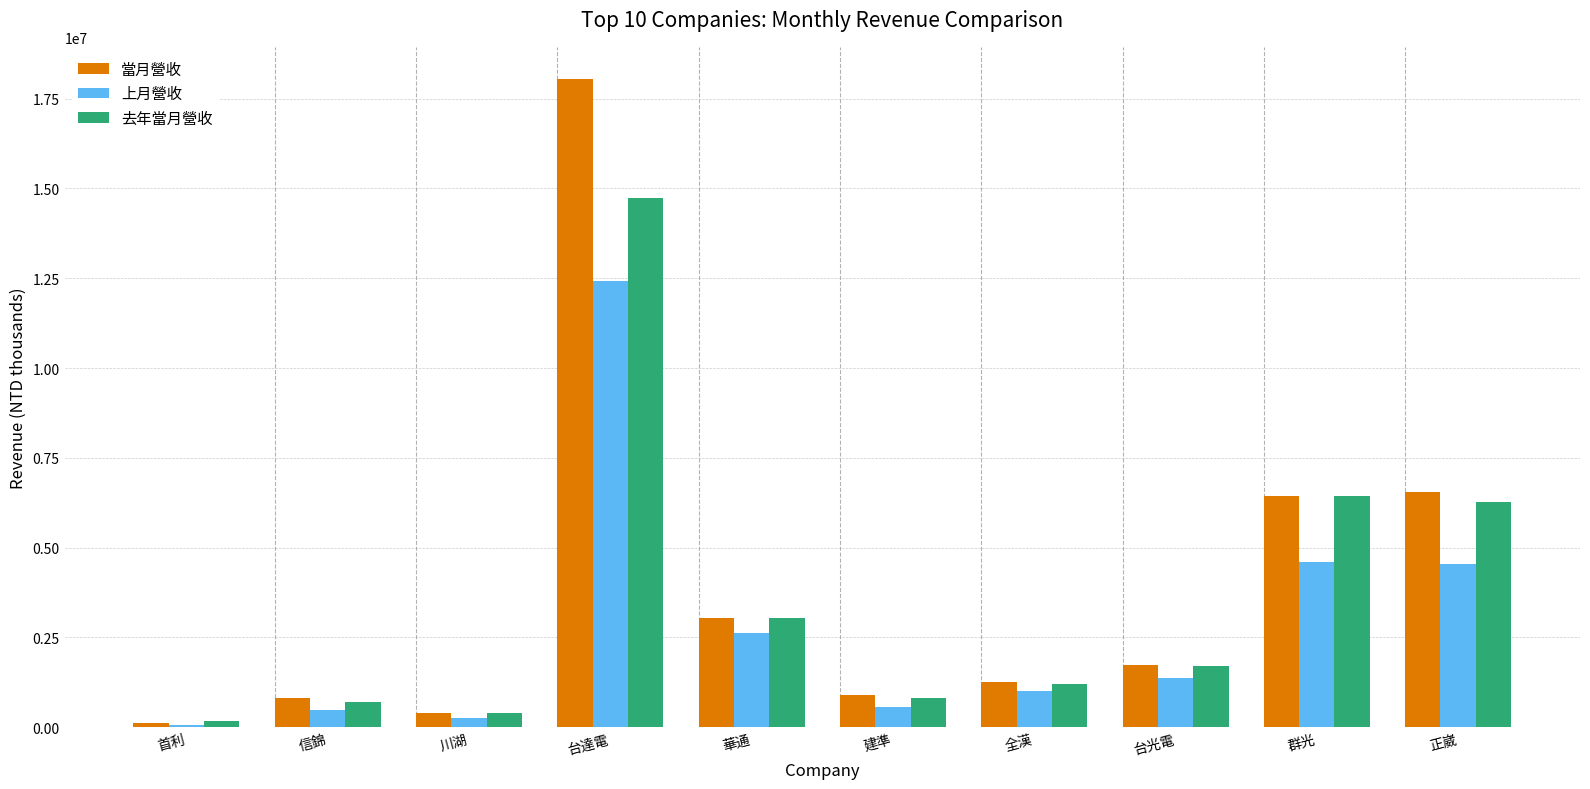

Is the value of 當月營收 at 台達電 greater than the value of 去年當月營收 at 華通?

Yes